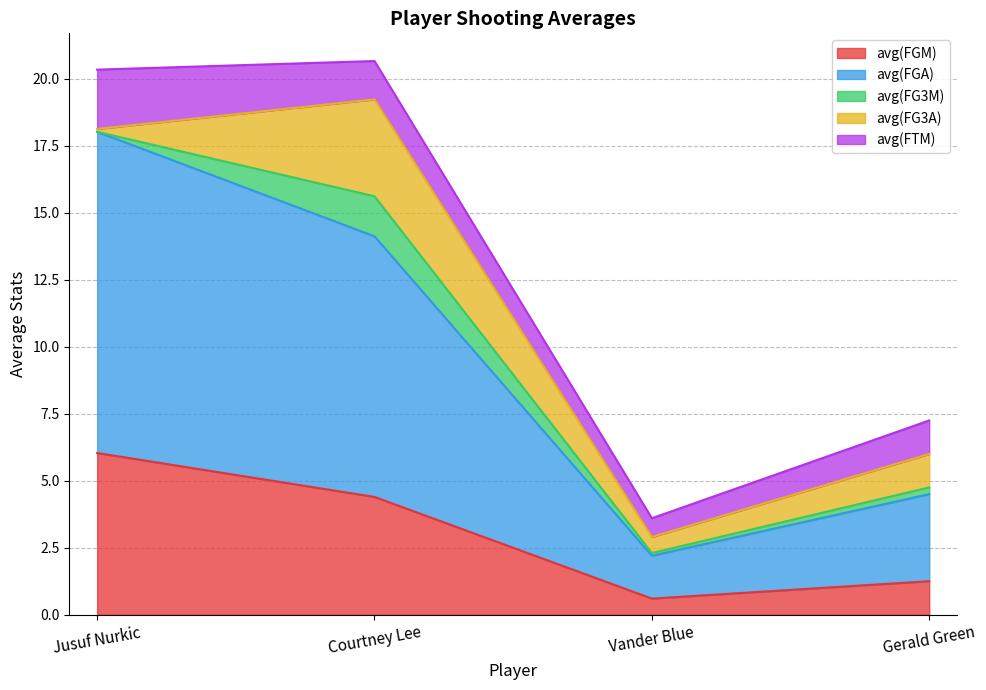

What is the maximum value for avg(FTM)?

2.2